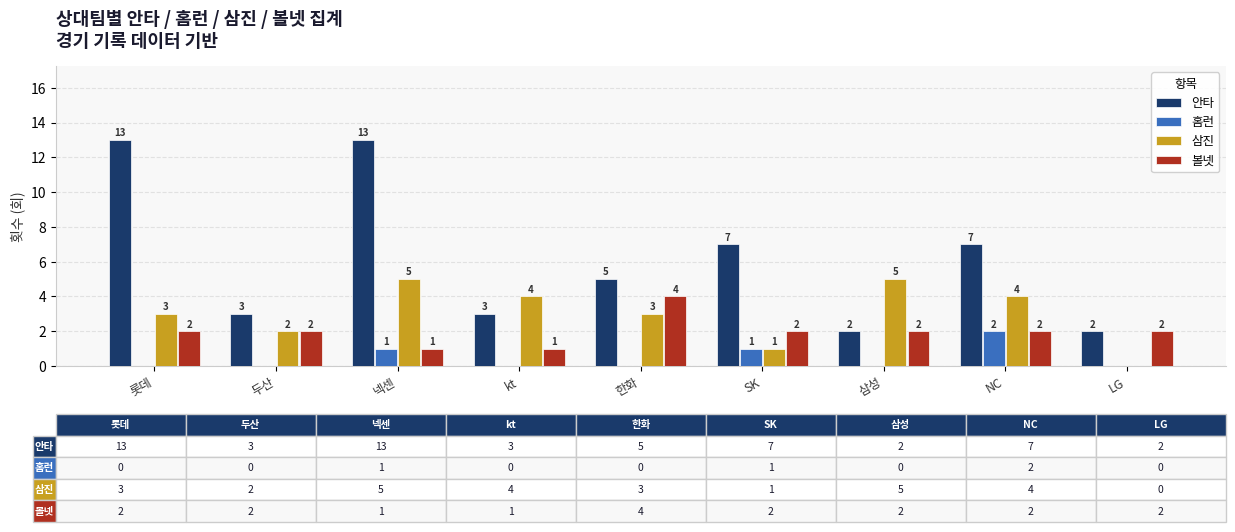

How many groups of bars are there?

9